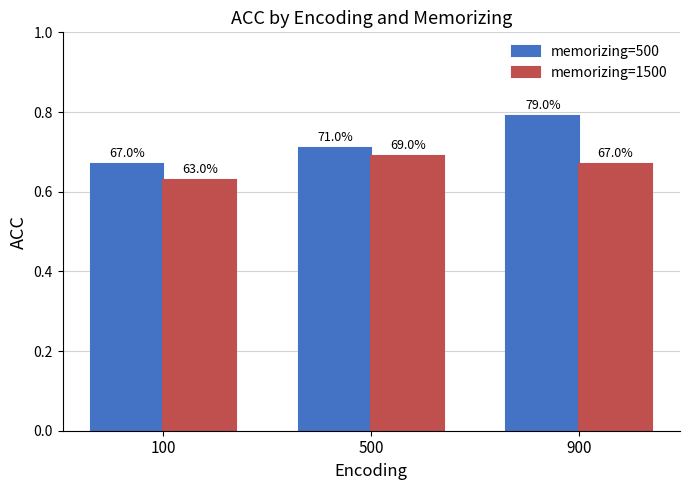

What value does the memorizing=1500 series have at 900?

0.7